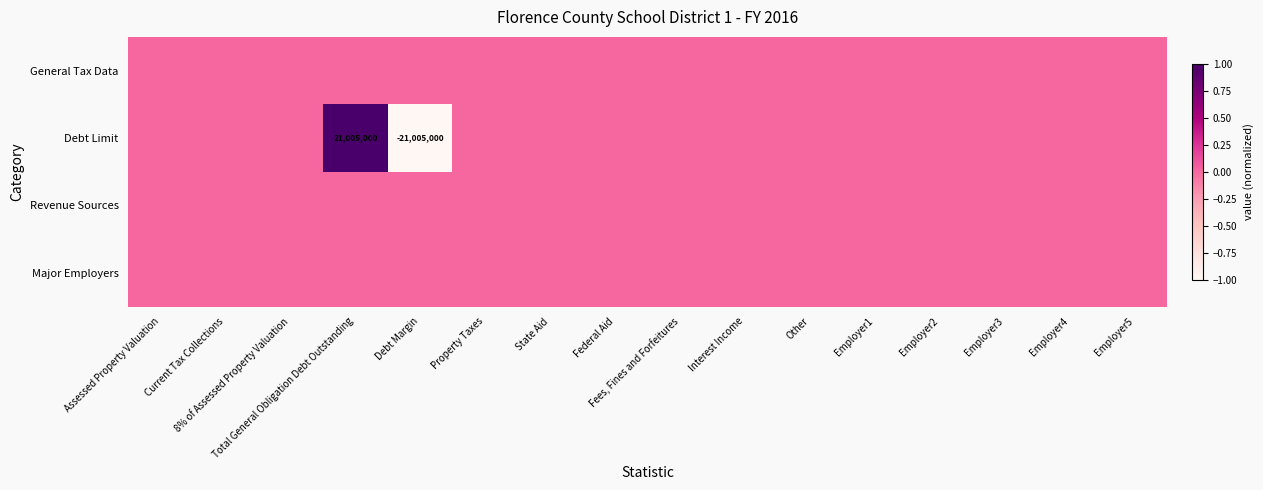

At which label is Debt Limit closest to 0?

Assessed Property Valuation